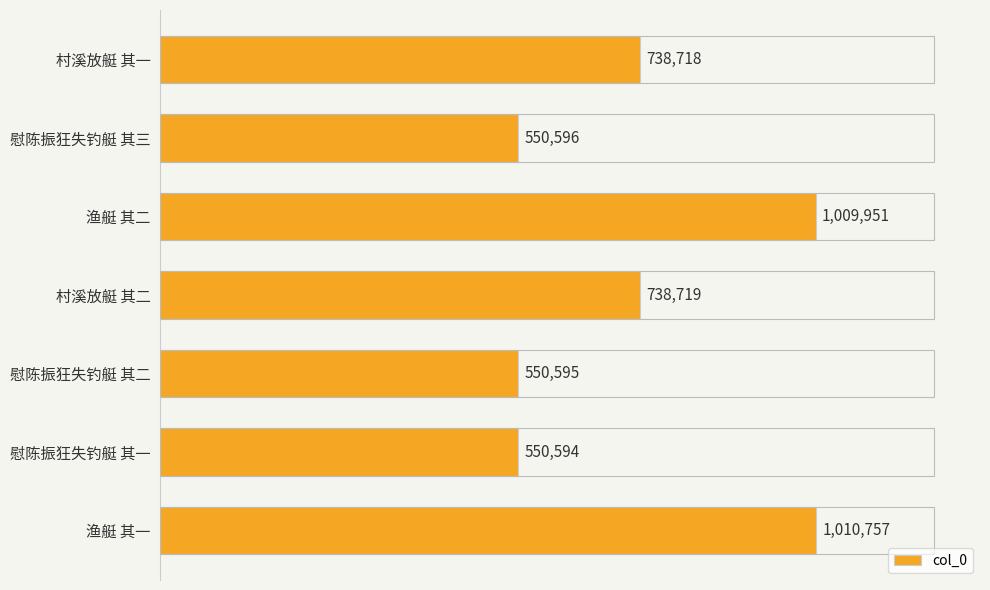

List the labels in order of value, smallest first.

慰陈振狂失钓艇 其一, 慰陈振狂失钓艇 其二, 慰陈振狂失钓艇 其三, 村溪放艇 其一, 村溪放艇 其二, 渔艇 其二, 渔艇 其一